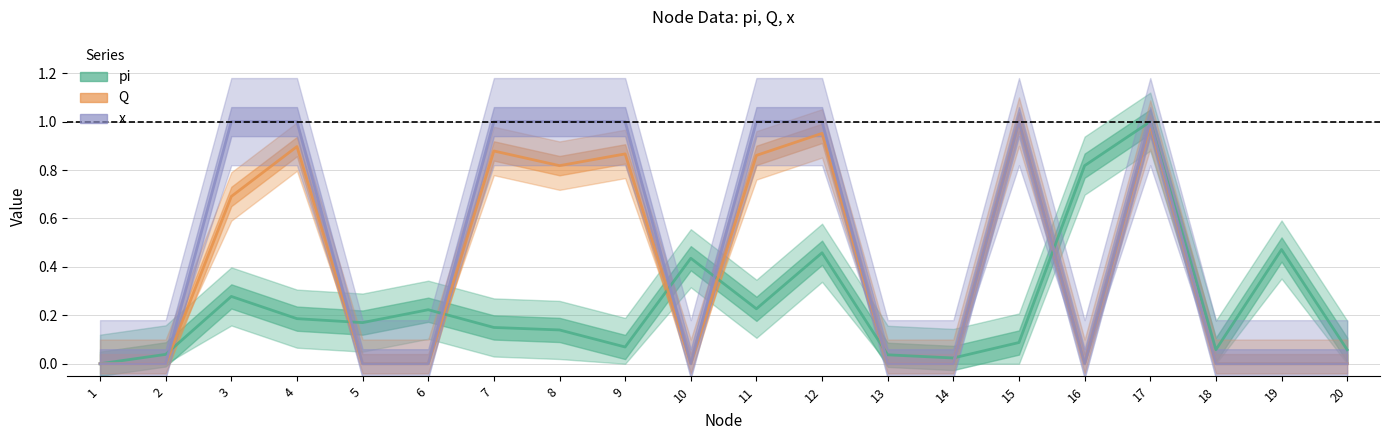

How many lines are shown in the chart?

3